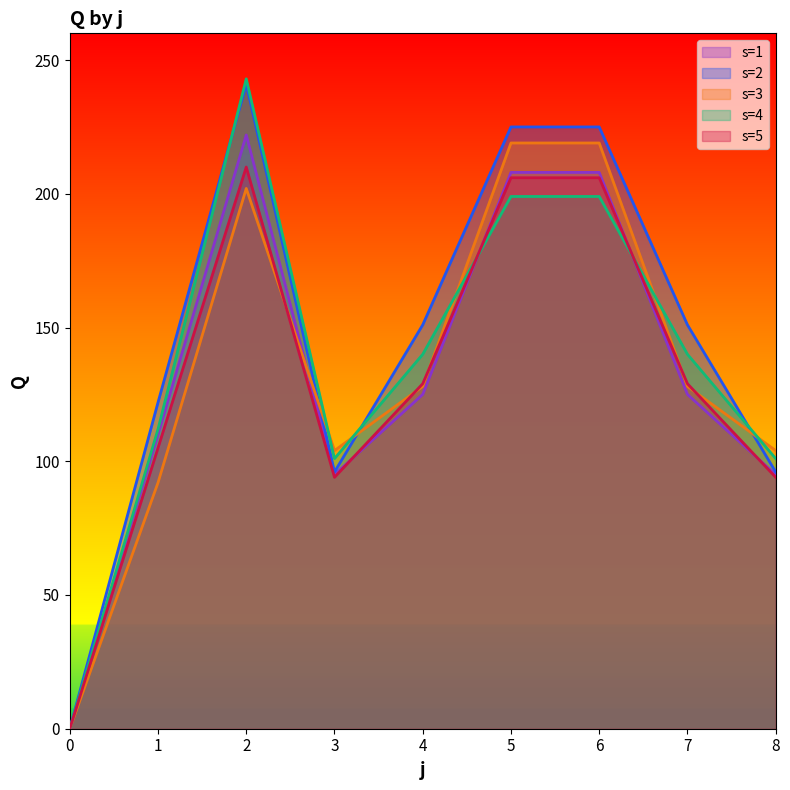

Which series has the largest total across all categories?

s=2